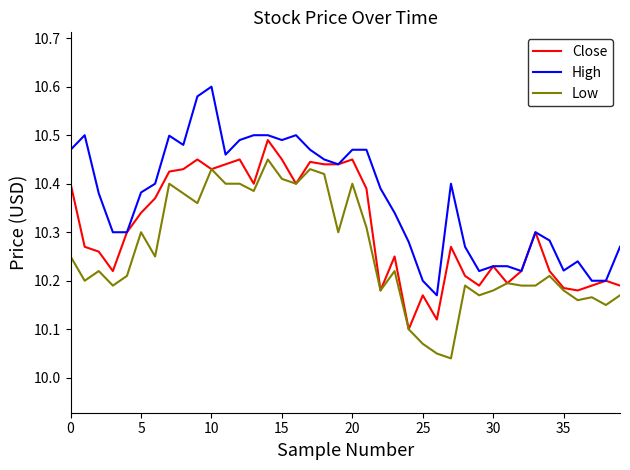

True or false: Low and High cross at least once.

False